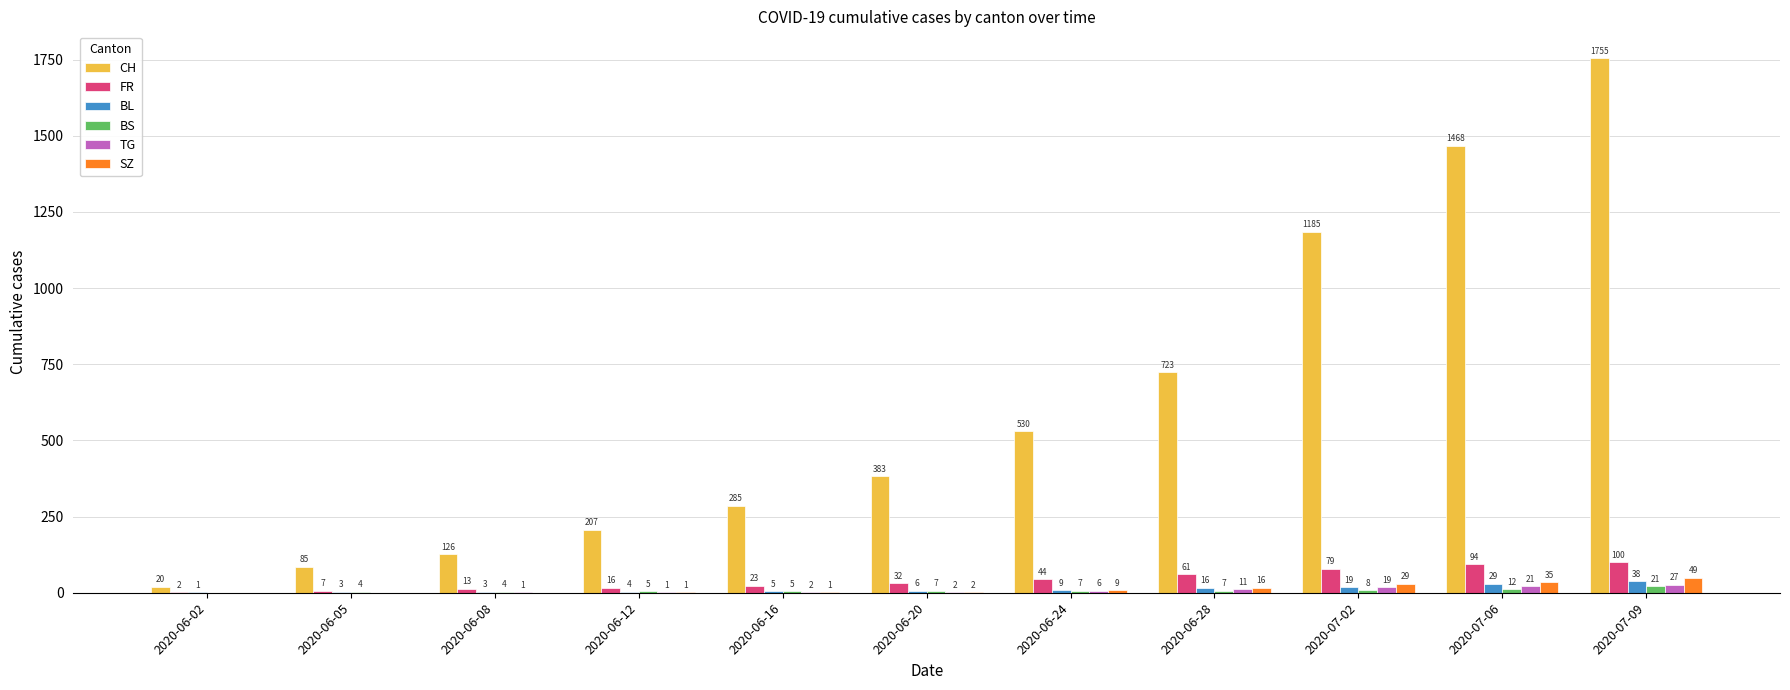

Which series has the widest spread of values?

CH